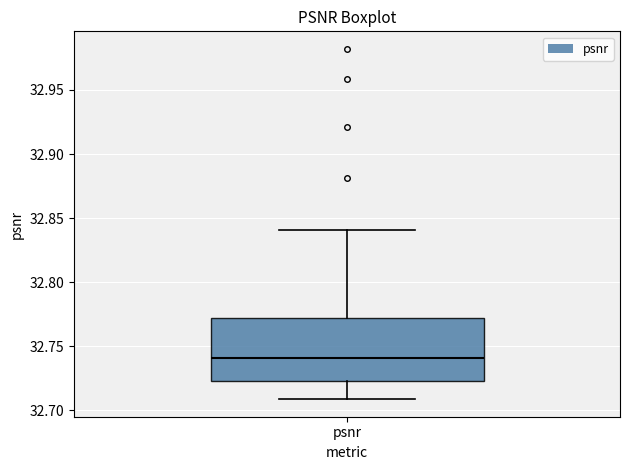

Read this box plot against the y-axis: the position of the median line, the range covered by the box, and the ends of both whiskers. The values are not printed on the chart, so give them approximately, as read against the axis.

median 32.740, box 32.725 to 32.770, whiskers 32.710 to 32.840